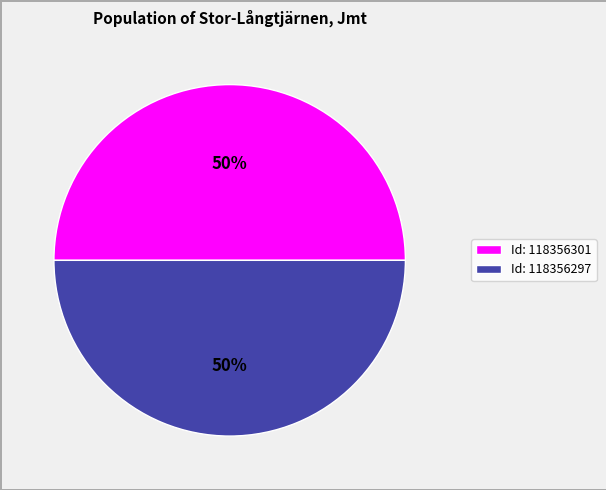

To the nearest percent, what percentage of the pie is Id: 118356297?

50%